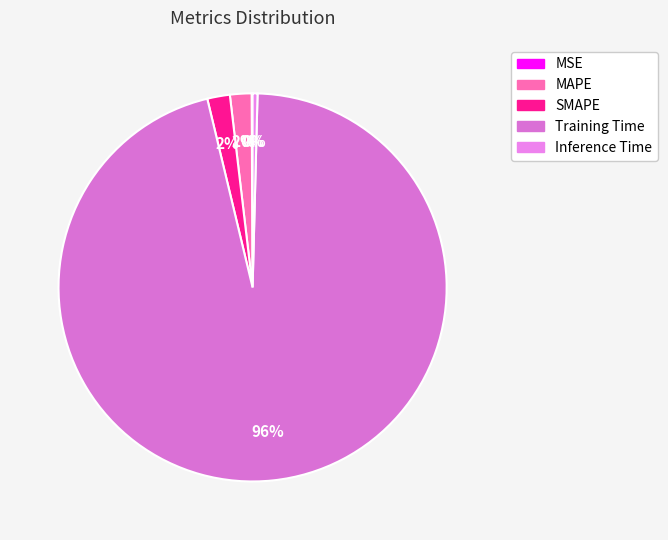

Rank the categories by value from lowest to highest.

MSE, Inference Time, MAPE, SMAPE, Training Time